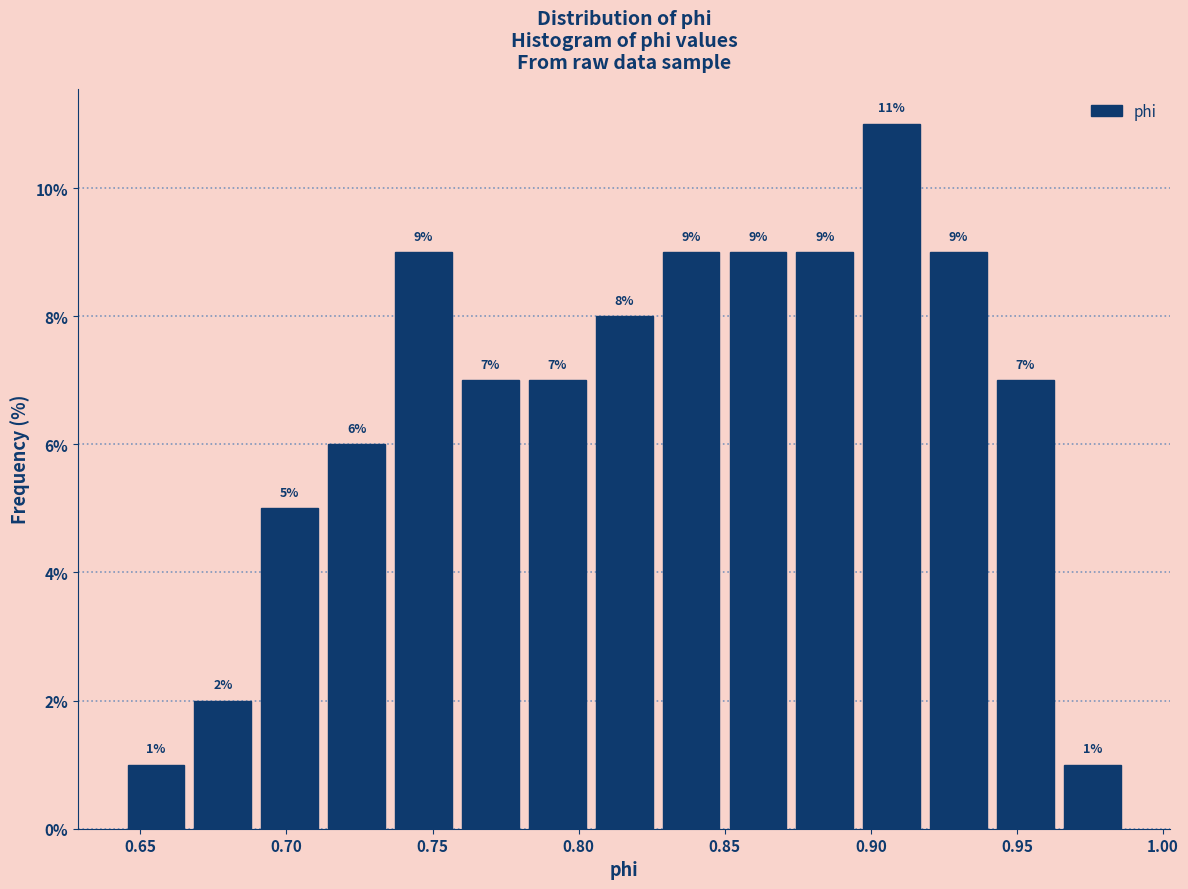

Reading left to right, transcribe this chart: for each bar, give the range it covers on the x-axis and its height. The bar edges are not printed on the chart, so give them approximately, as read against the axis.

0.645 to 0.665: 1
0.665 to 0.690: 2
0.690 to 0.715: 5
0.715 to 0.735: 6
0.735 to 0.760: 9
0.760 to 0.780: 7
0.780 to 0.805: 7
0.805 to 0.825: 8
0.825 to 0.850: 9
0.850 to 0.875: 9
0.875 to 0.895: 9
0.895 to 0.920: 11
0.920 to 0.940: 9
0.940 to 0.965: 7
0.965 to 0.985: 1